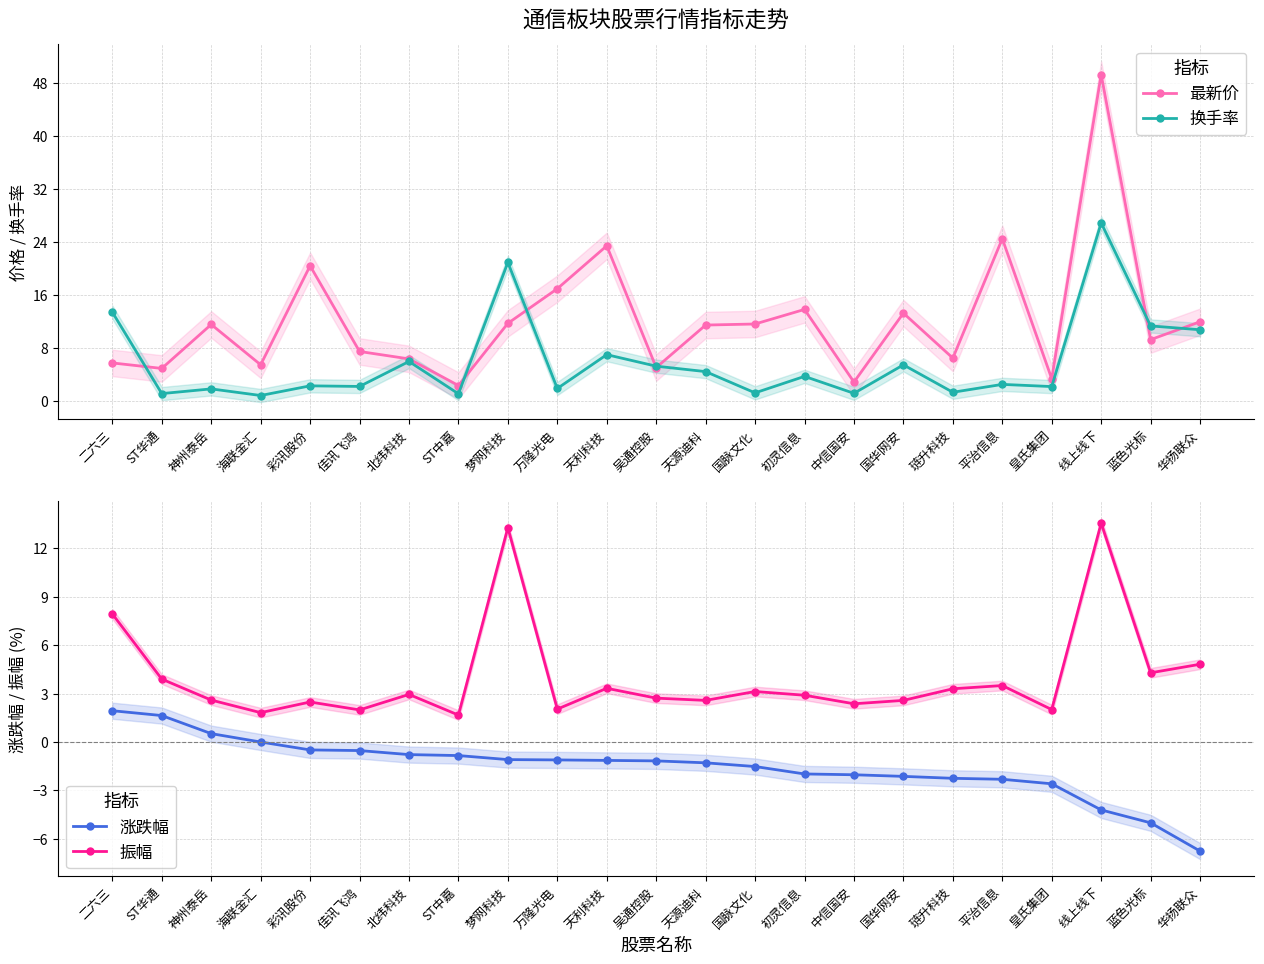

What is the value of the 换手率 point at the 22nd from the left?

11.4